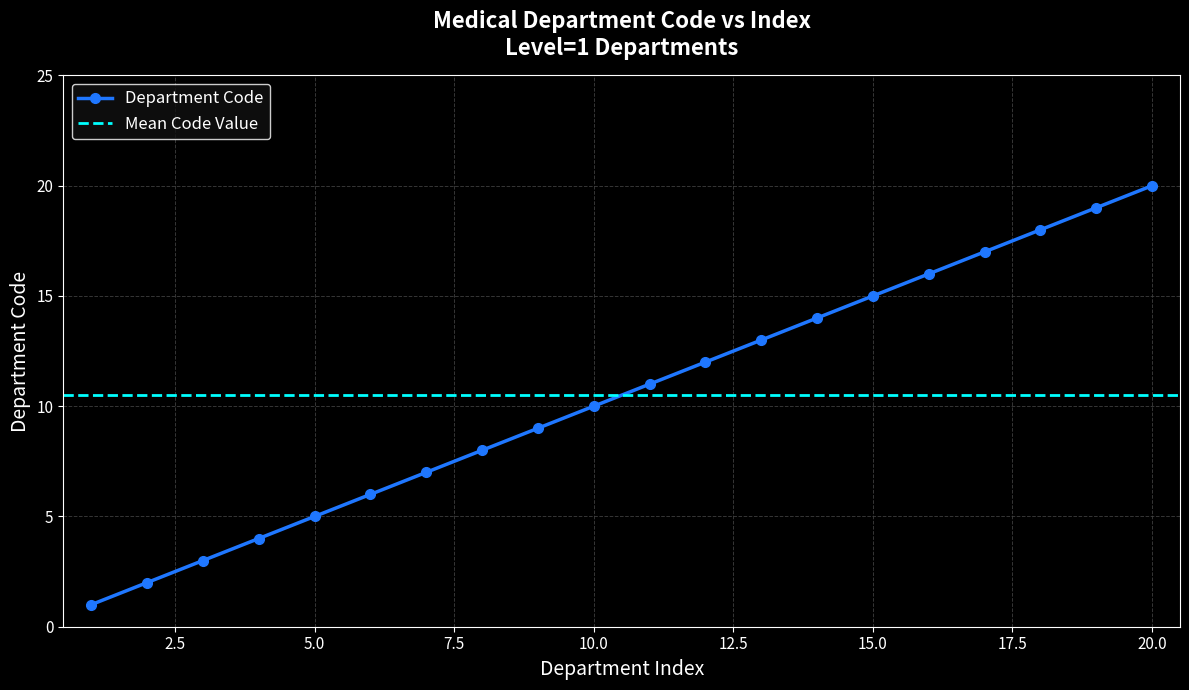

What is the sum of the values at 17 and 13?

30